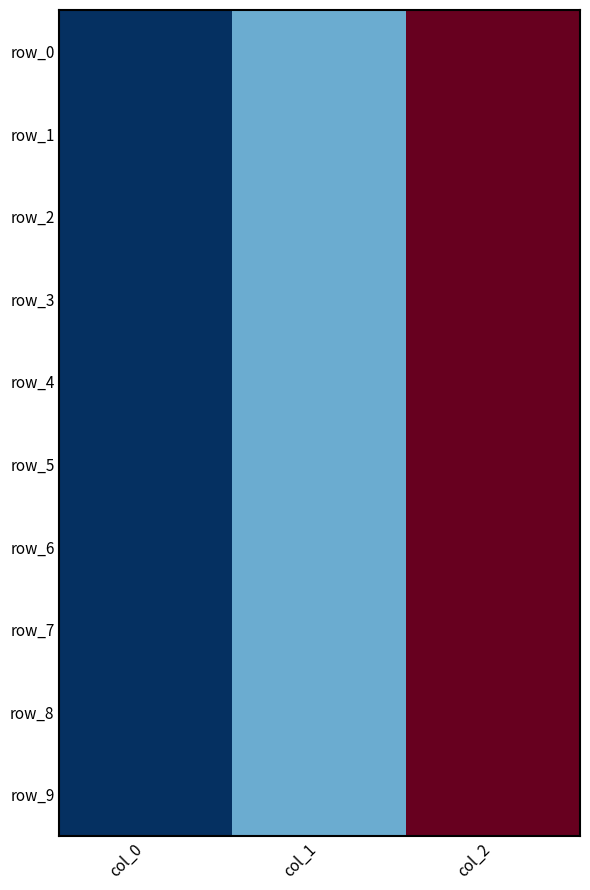

Which has a higher value, col_2 or col_1?

col_2